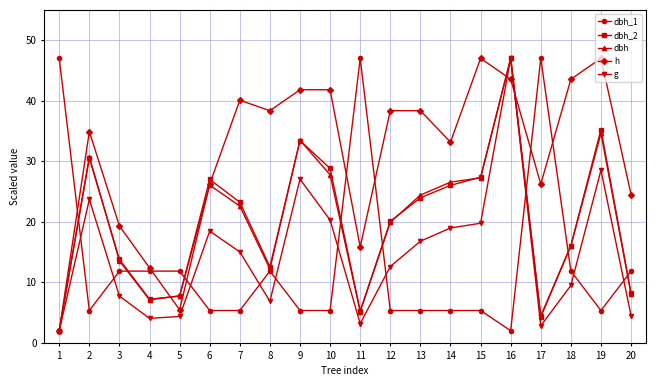

Between 1 and 5, which series saw the biggest shift?

dbh_1